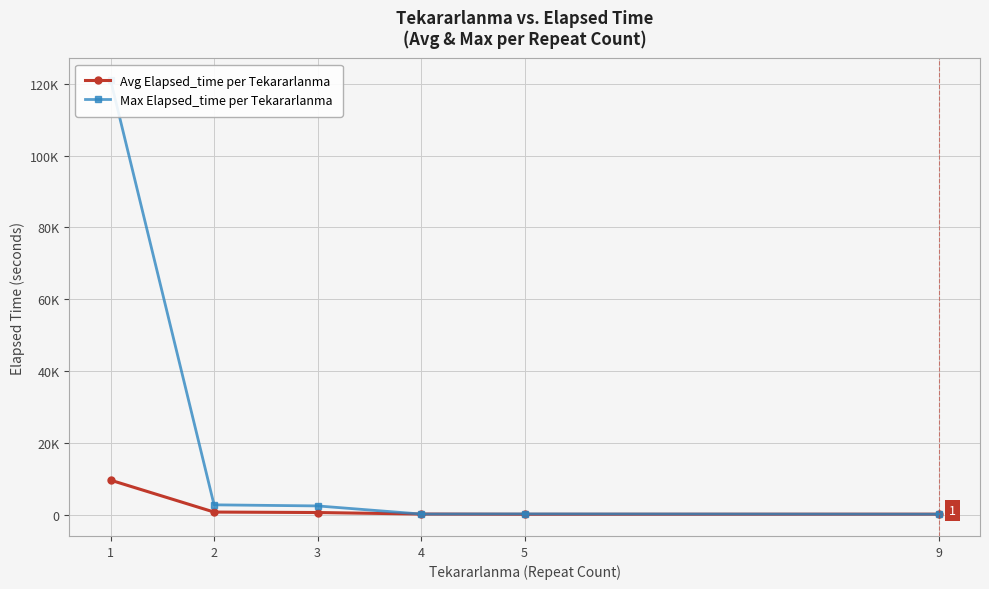

What is the difference between the highest and lowest values at 1?

111383.9